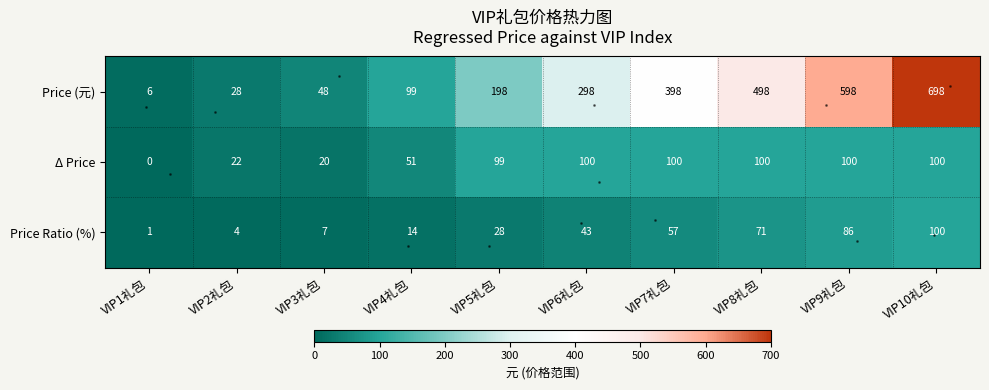

Is it true that Price (元) equals 170 at VIP7礼包?

False